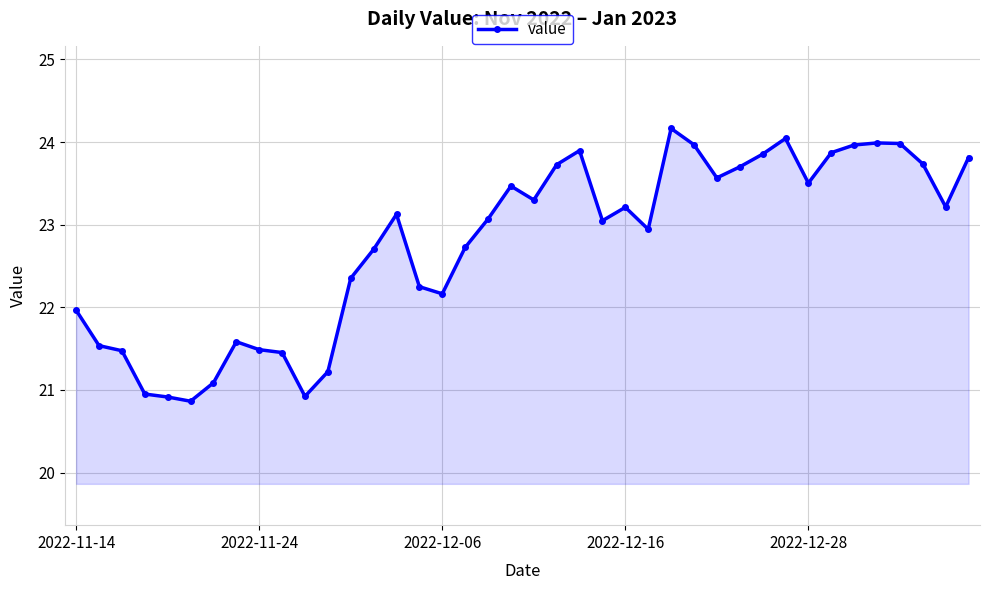

What is the value of the 1st point from the left?

22.0